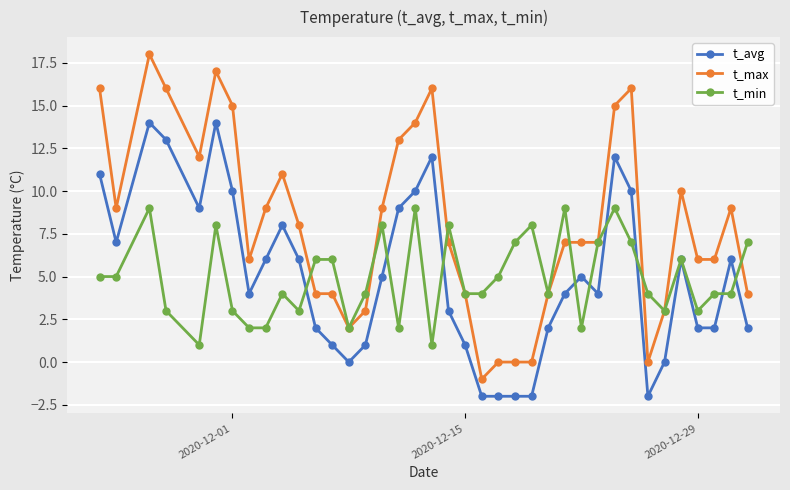

True or false: t_avg has more than 2 interior local peaks.

True